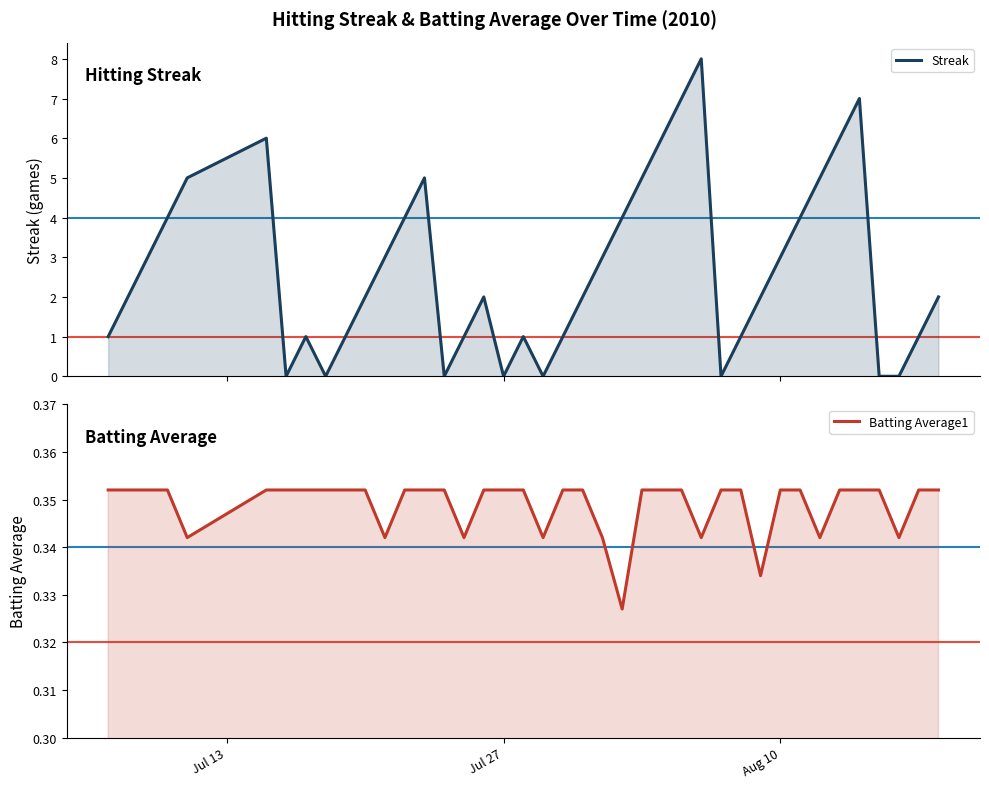

What position from the right is Aug 10?

9